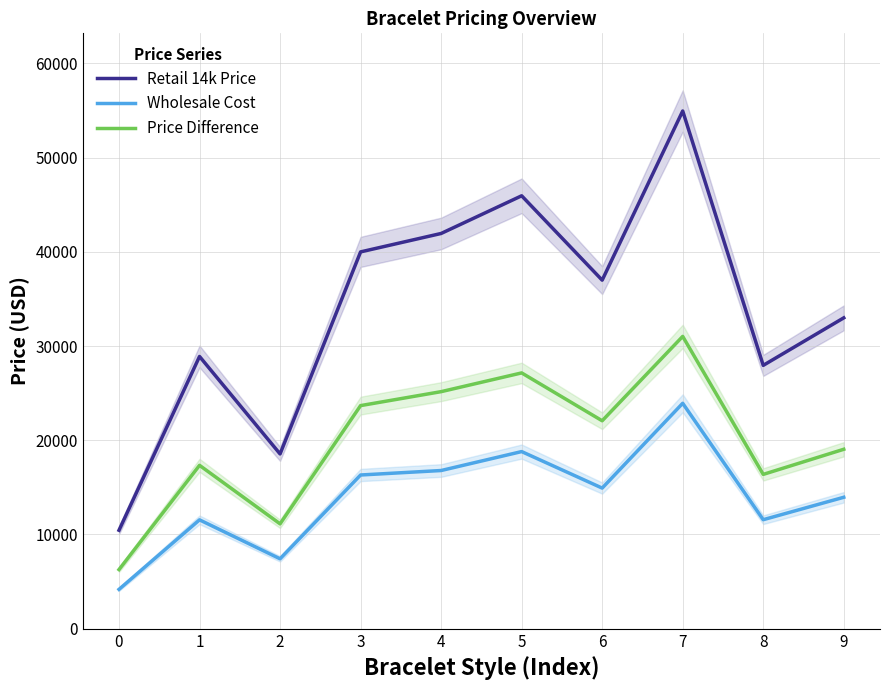

Is this an area chart (filled region under the line)?

No